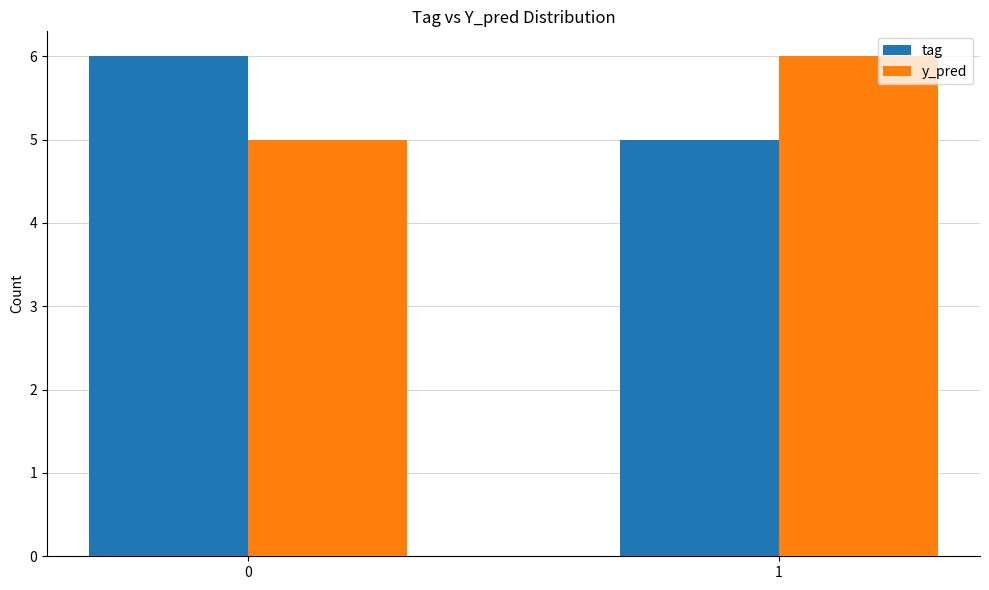

What is the value of the y_pred bar at the 1st from the left?

5